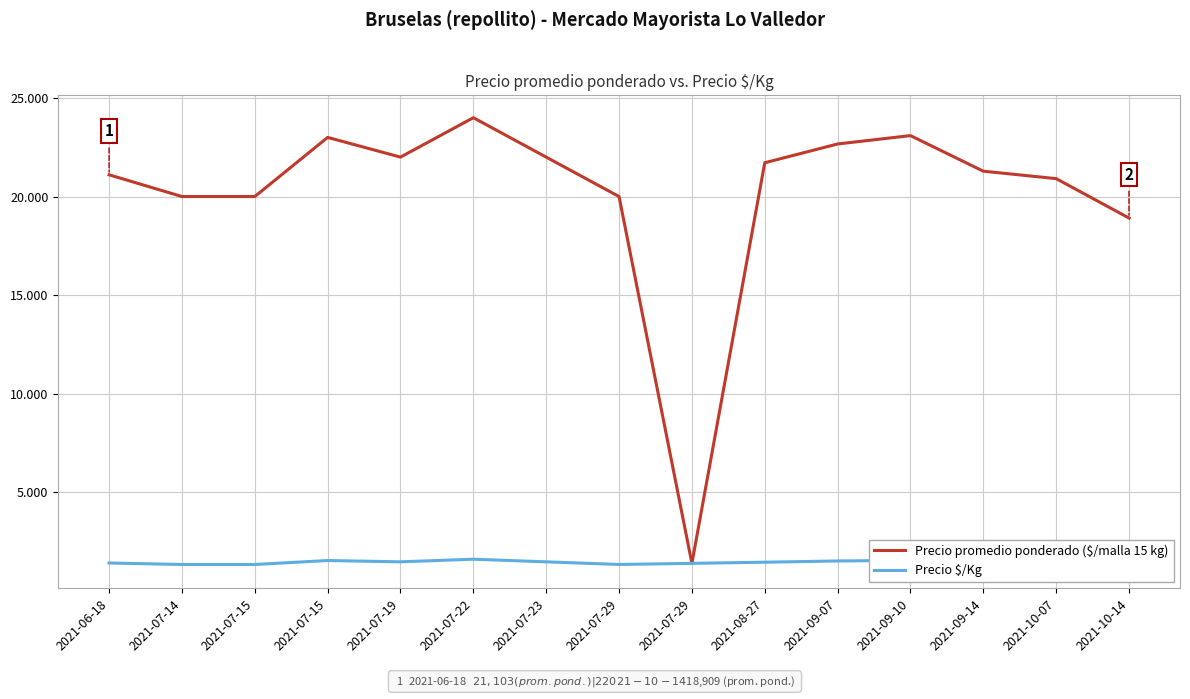

At which category does the chart reach its peak across all series?

2021-07-22